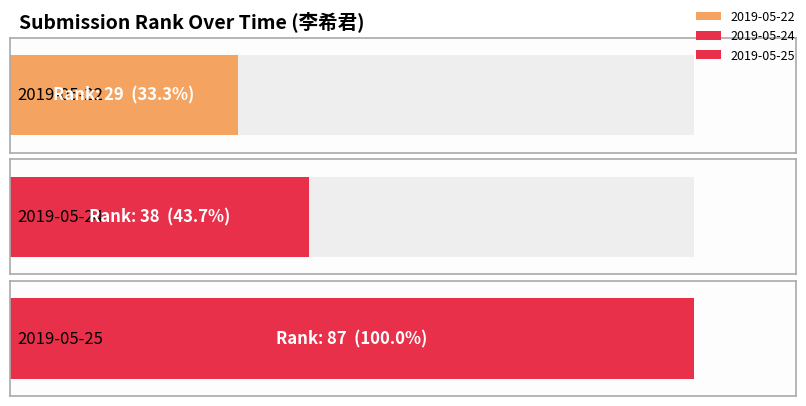

What is the sum of the values at 2019-05-22 and 2019-05-25?

116